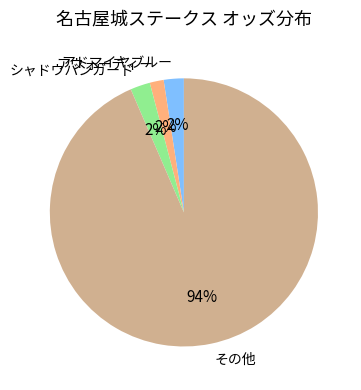

Count the number of slices in the pie.

4